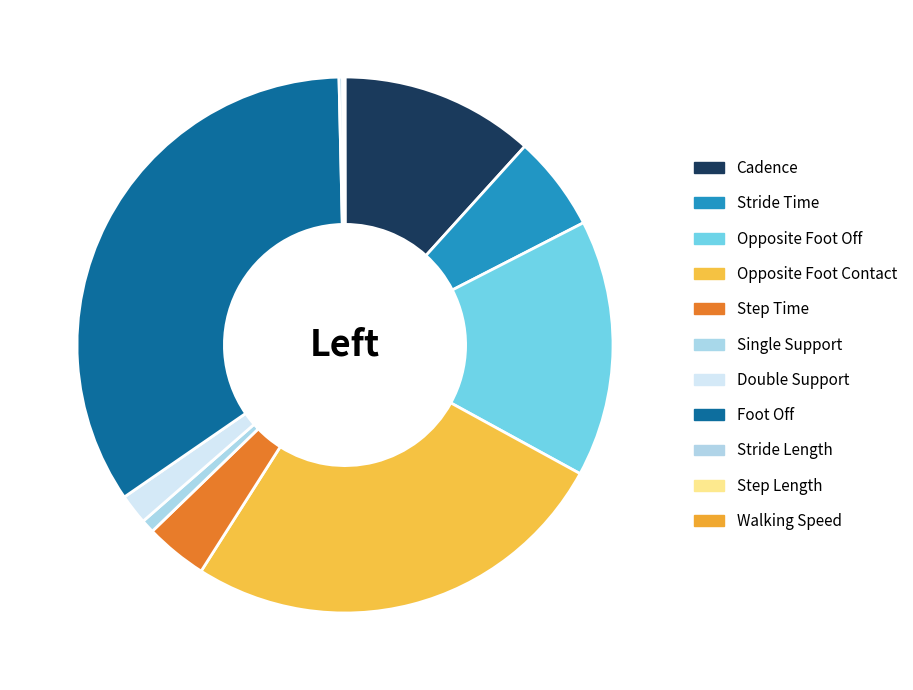

What is the total percentage of Stride Length and Opposite Foot Contact?

26.3%